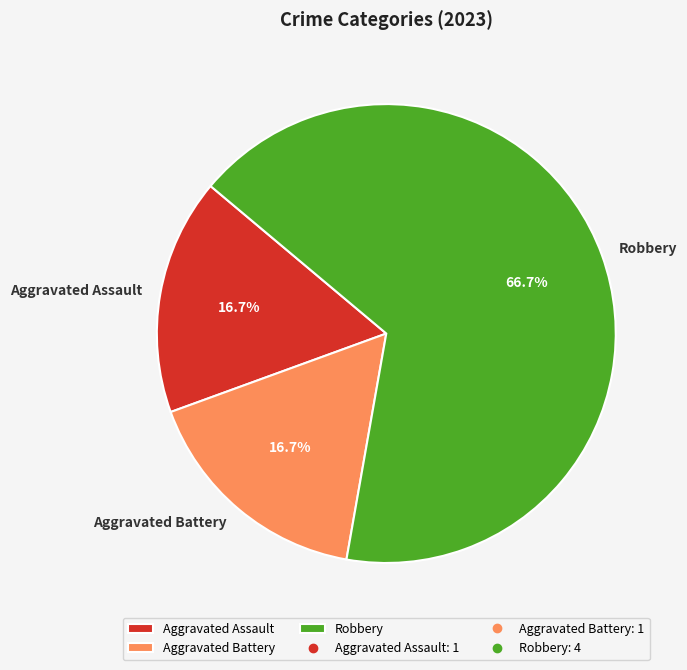

Which slice is the largest?

Robbery